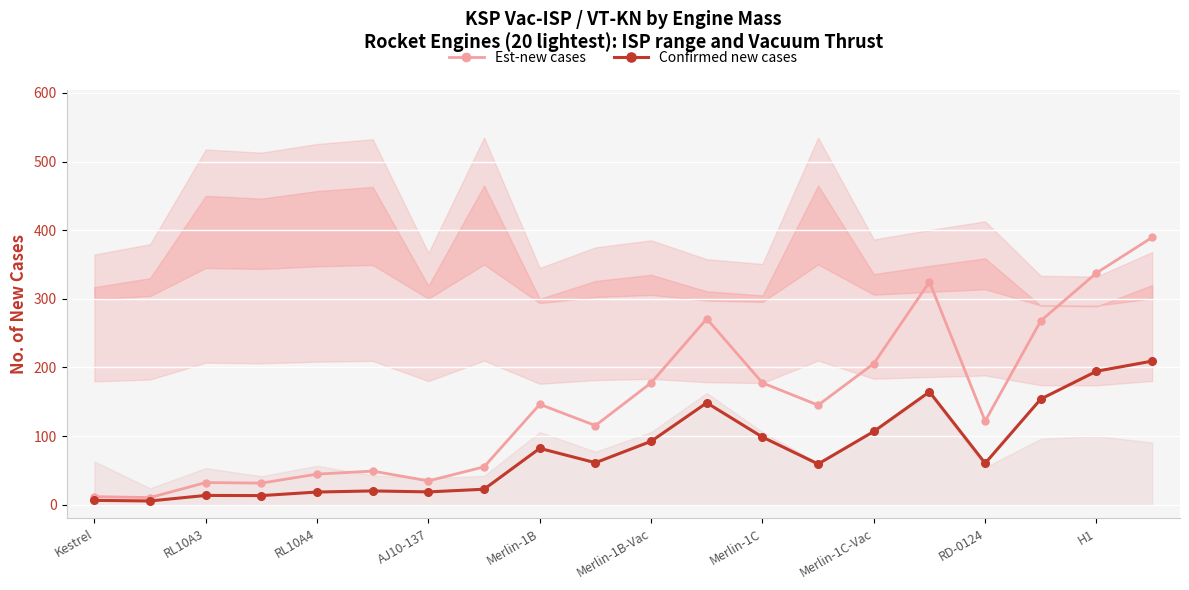

What is the spread (max minus min) of values at 13?

85.7